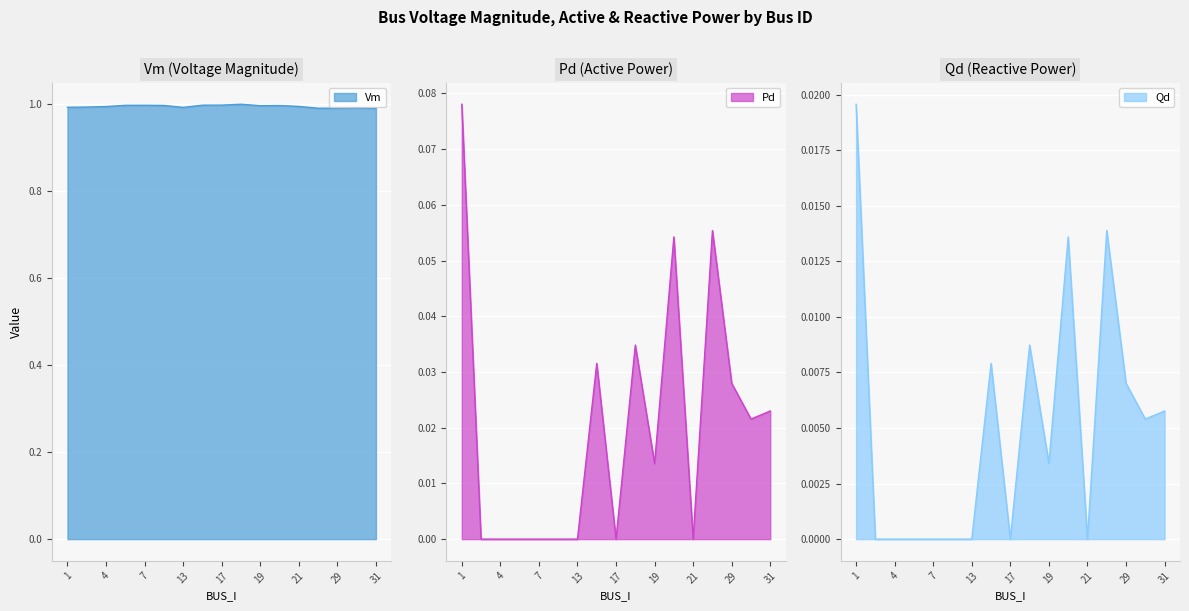

What value does the Vm series have at 19?

1.0